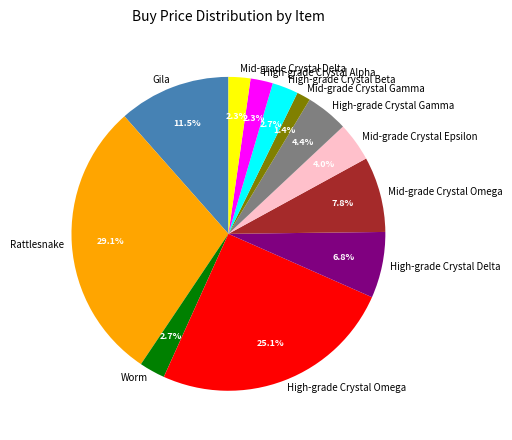

Is there any slice that represents more than half of the pie?

No